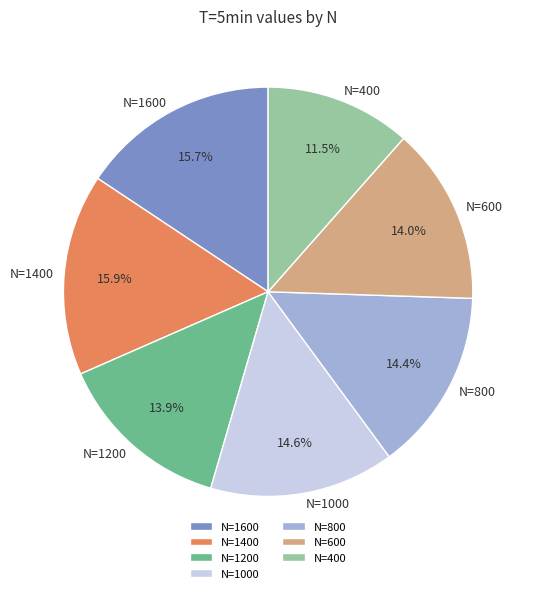

Which category has the smallest portion of the pie?

N=400